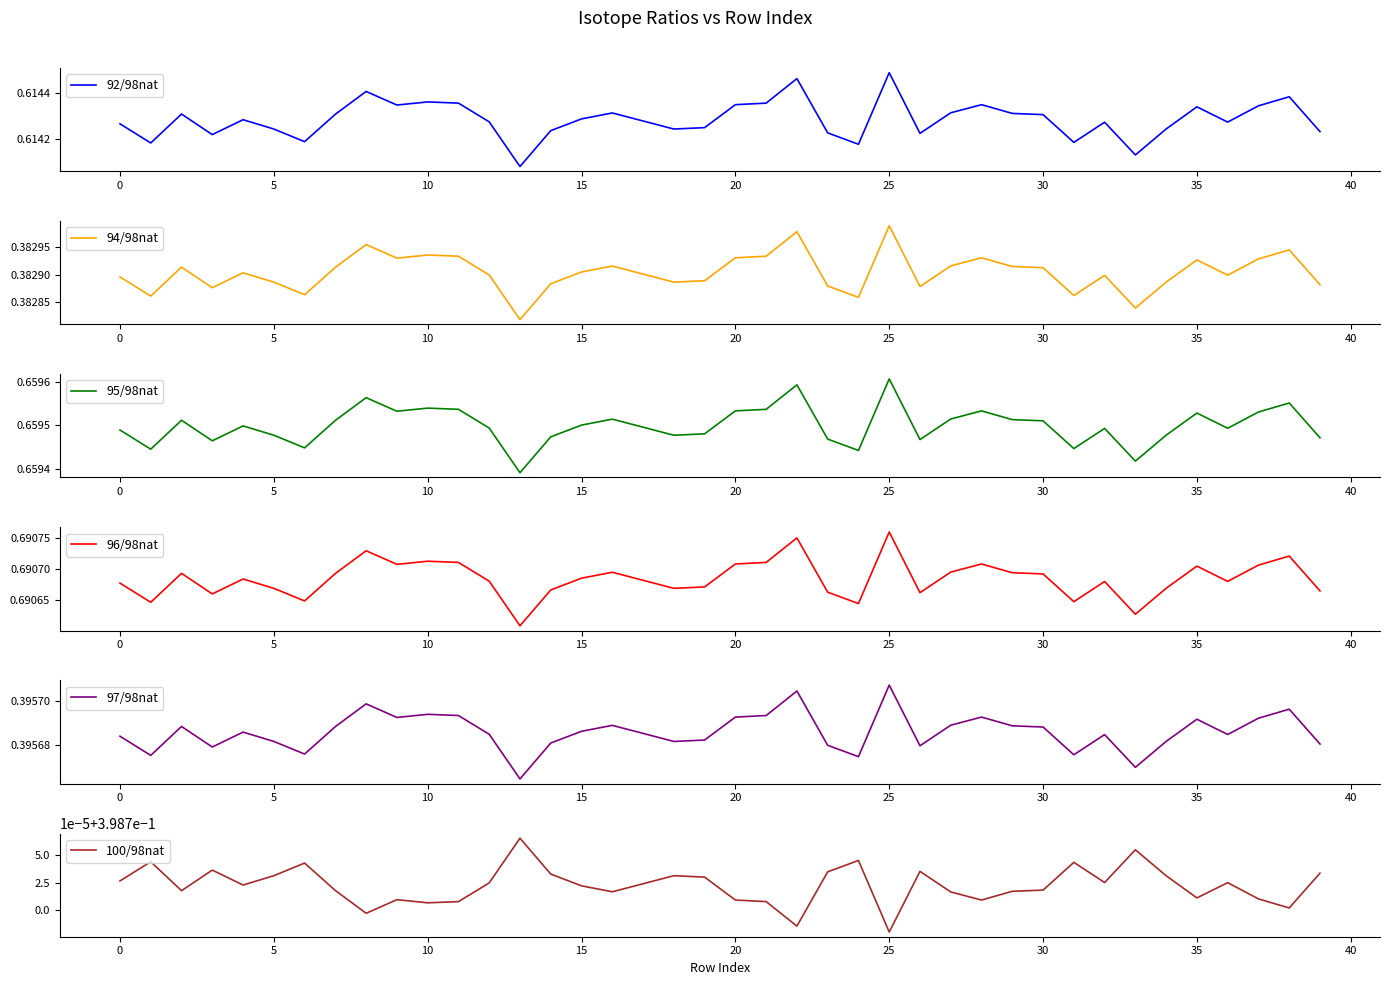

What is the value of the 97/98nat point at the 19th from the left?

0.4